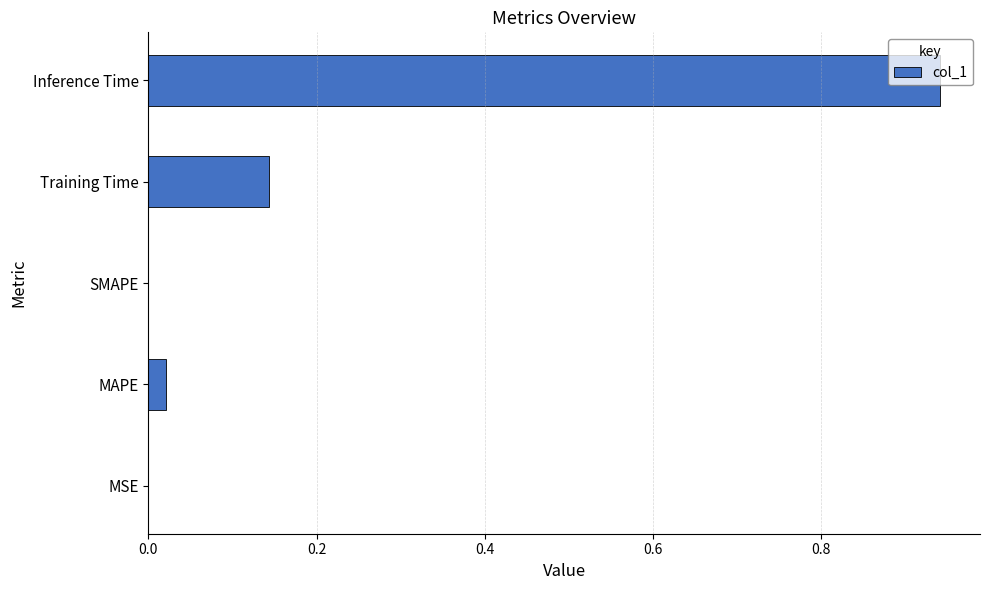

Are the bars grouped side by side (vs. stacked)?

No